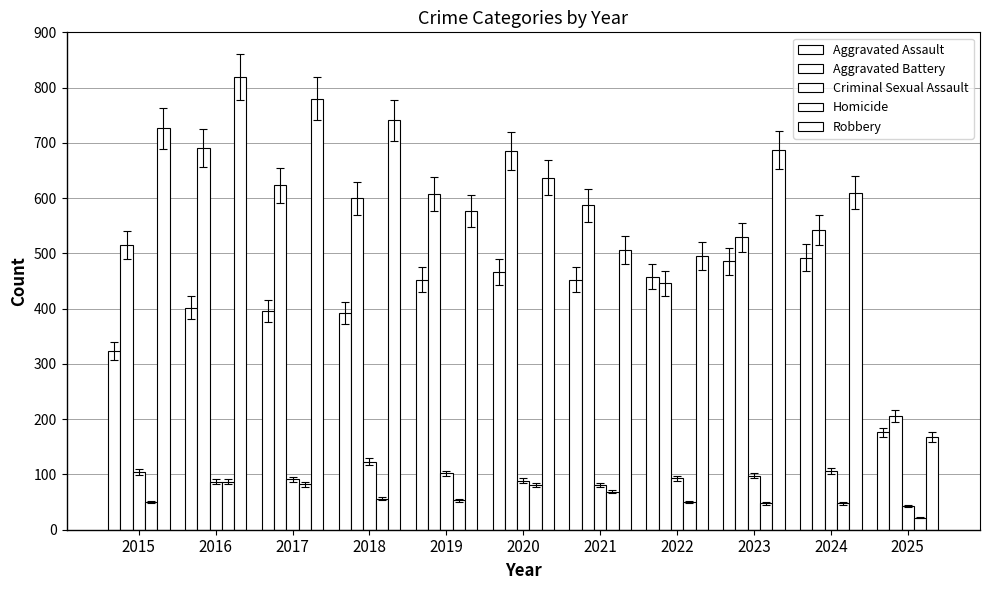

How many bars are there in each group?

5